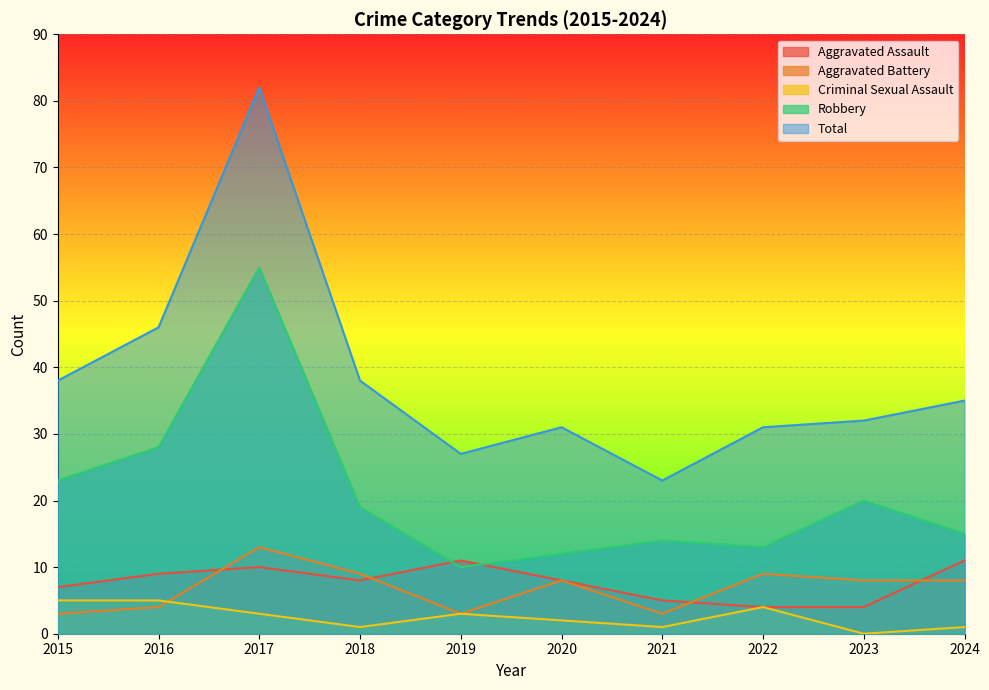

What are all the series names shown in the legend?

Aggravated Assault, Aggravated Battery, Criminal Sexual Assault, Robbery, Total